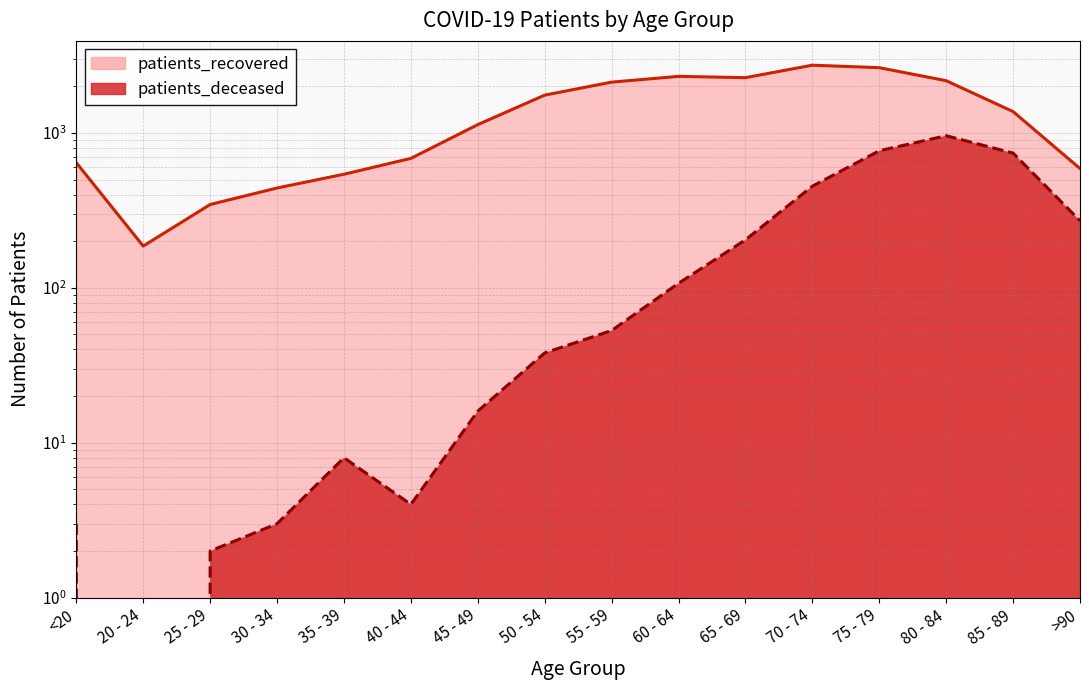

The value of patients_recovered at 60 - 64 is 1441. True or false?

False